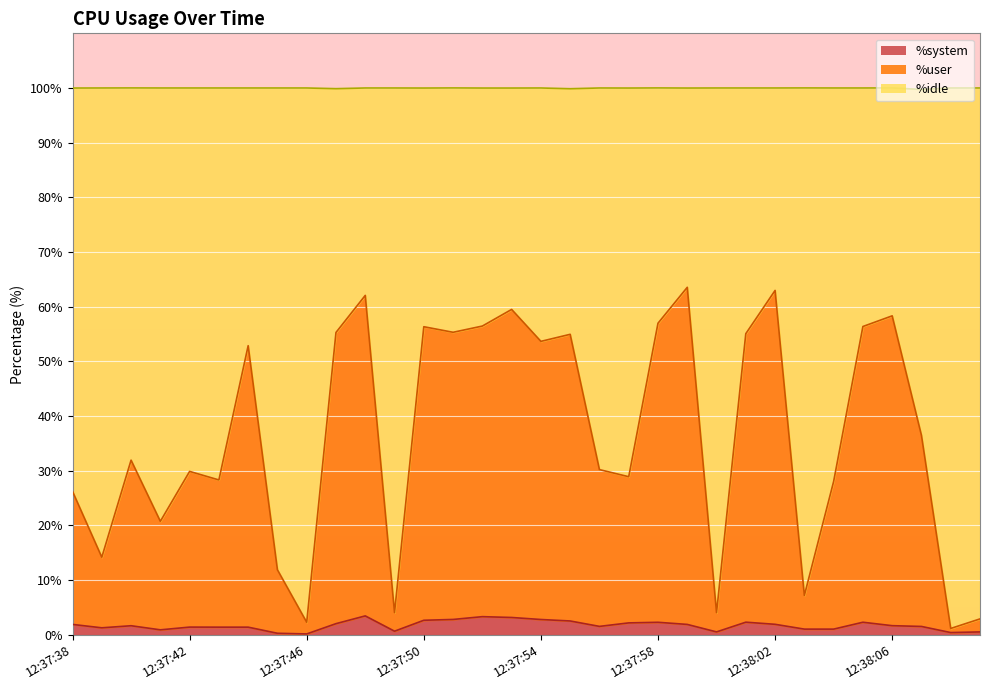

What is the sum of all %user values?

1167.7